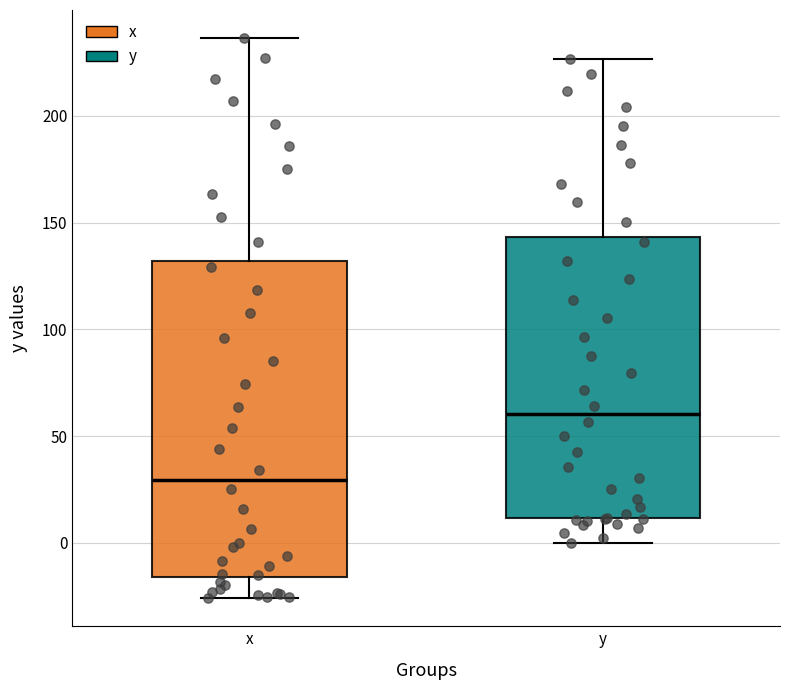

Reading left to right, read every box against the y-axis: the position of its median line, the range the box covers, and the ends of its whiskers. The values are not printed on the chart, so give them approximately, as read against the axis.

x: median 30, box -15 to 130, whiskers -25 to 235
y: median 60, box 10 to 145, whiskers 0 to 225